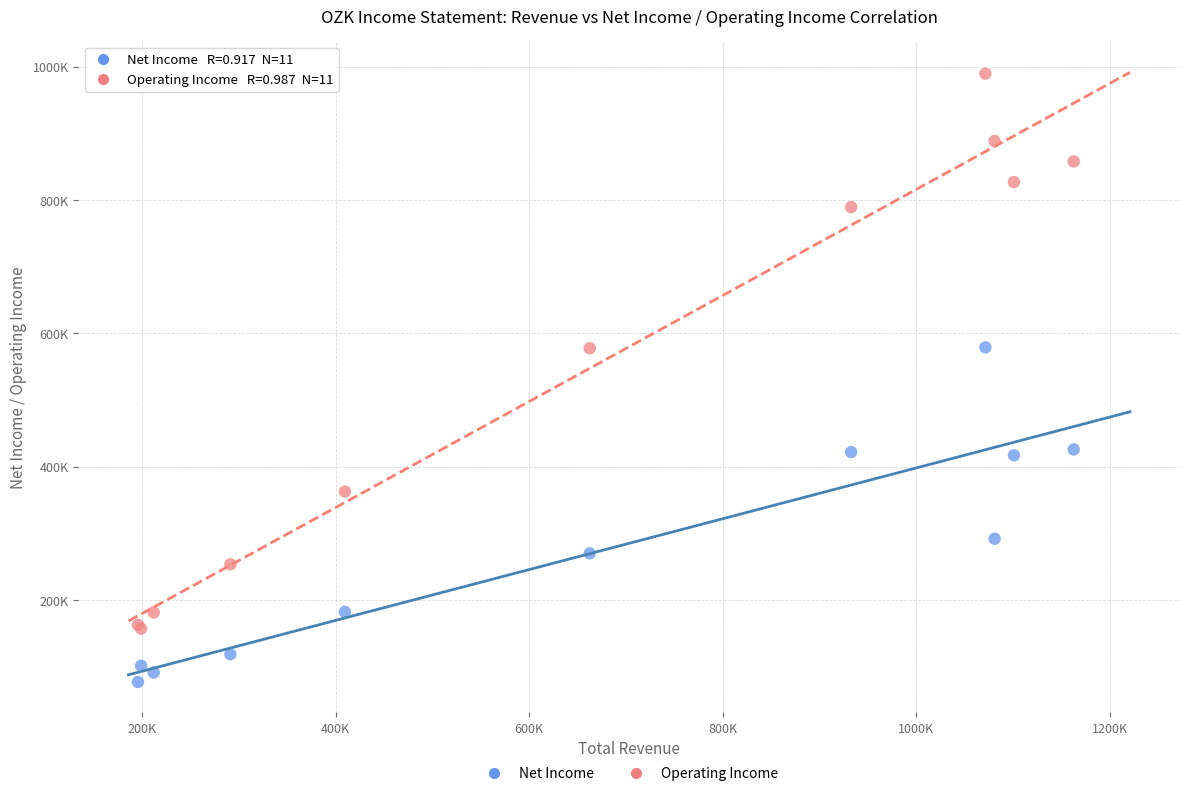

What are all the series names shown in the legend?

Net Income, Operating Income